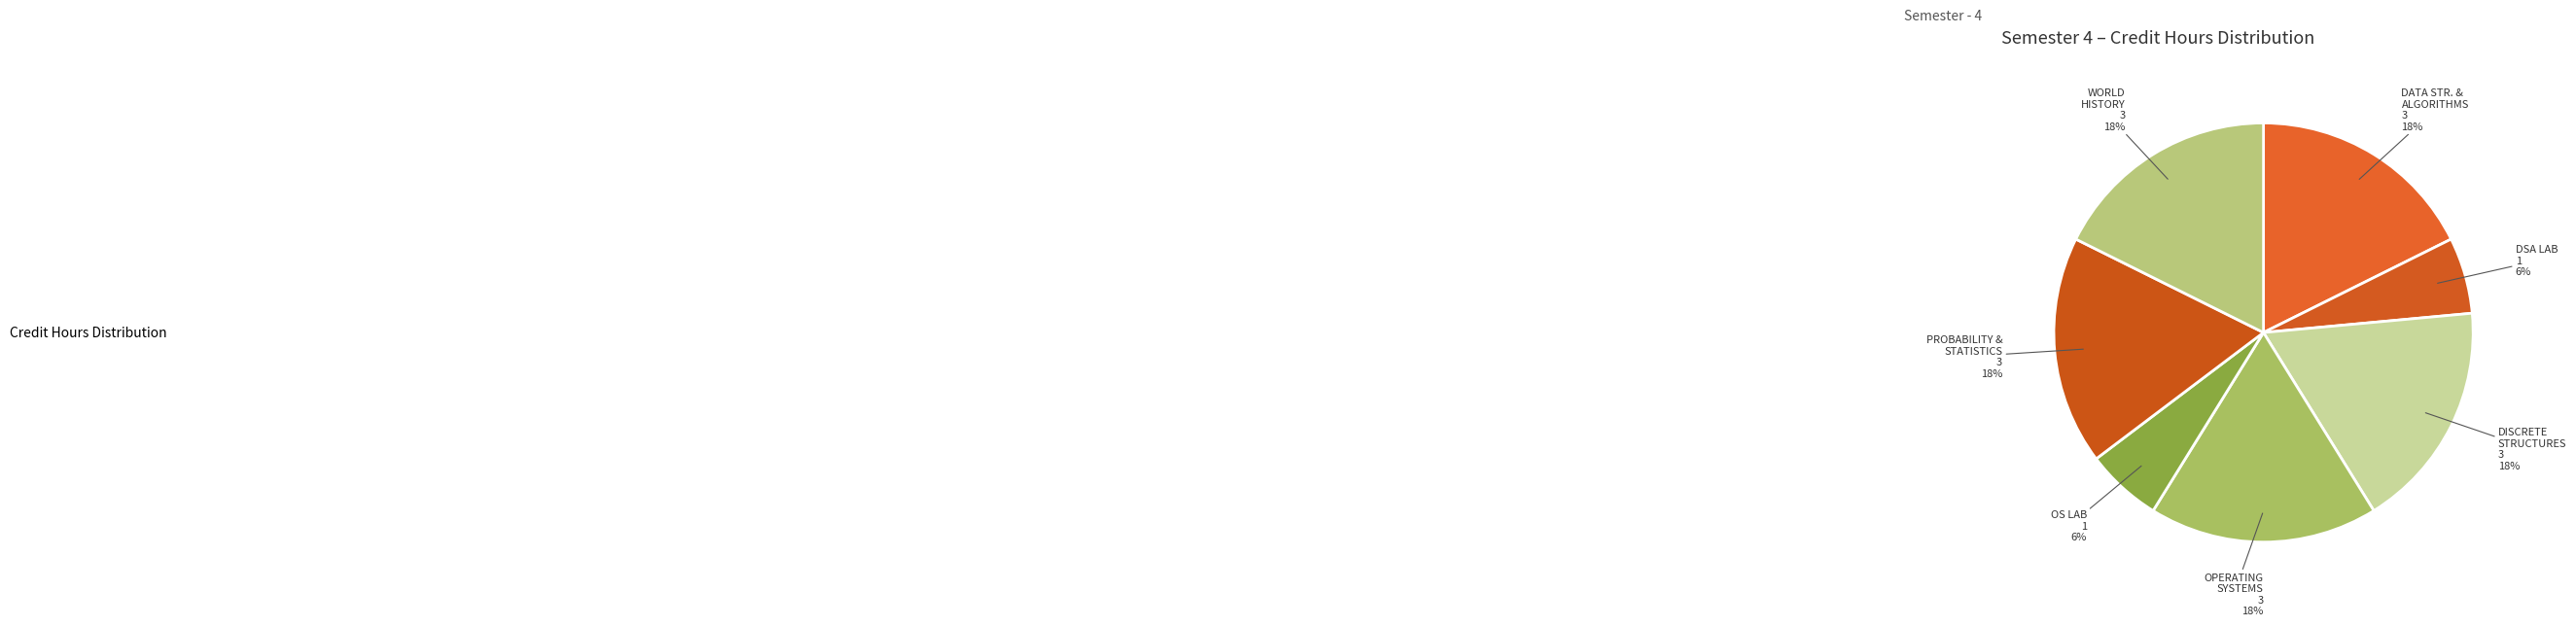

To the nearest percent, what is the average slice percentage?

14%